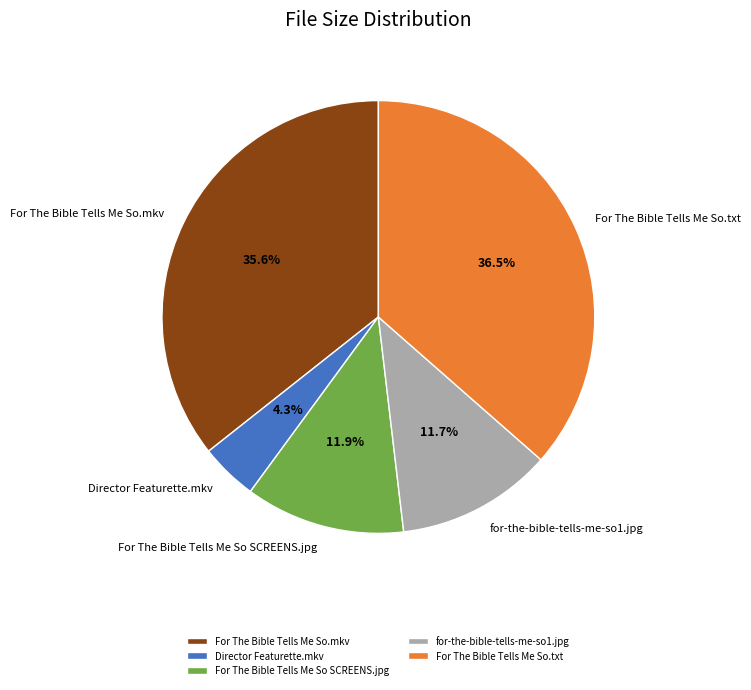

What is the largest slice in the pie chart?

For The Bible Tells Me So.txt